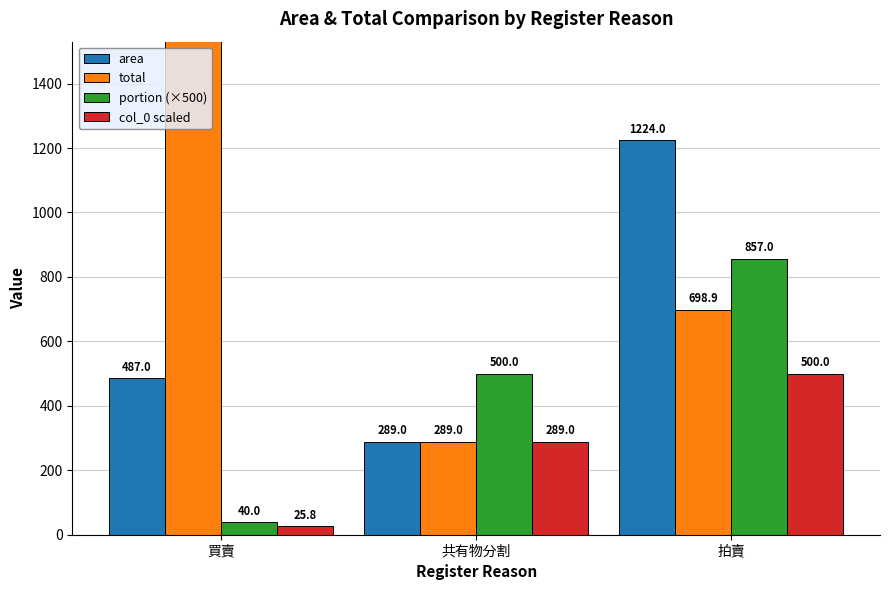

What is the difference between the maximum and minimum values in the area series?

935.0